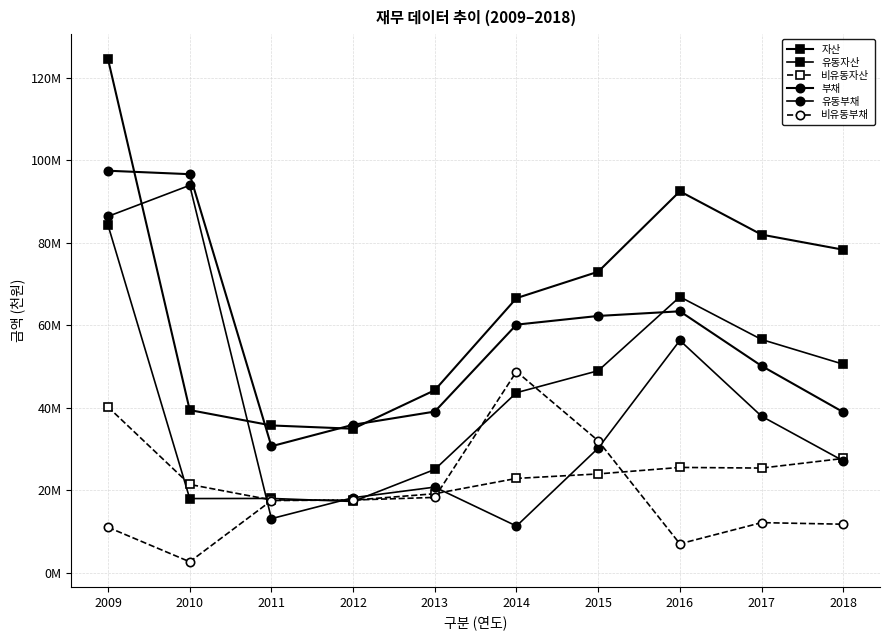

Does the chart have visible grid lines?

Yes